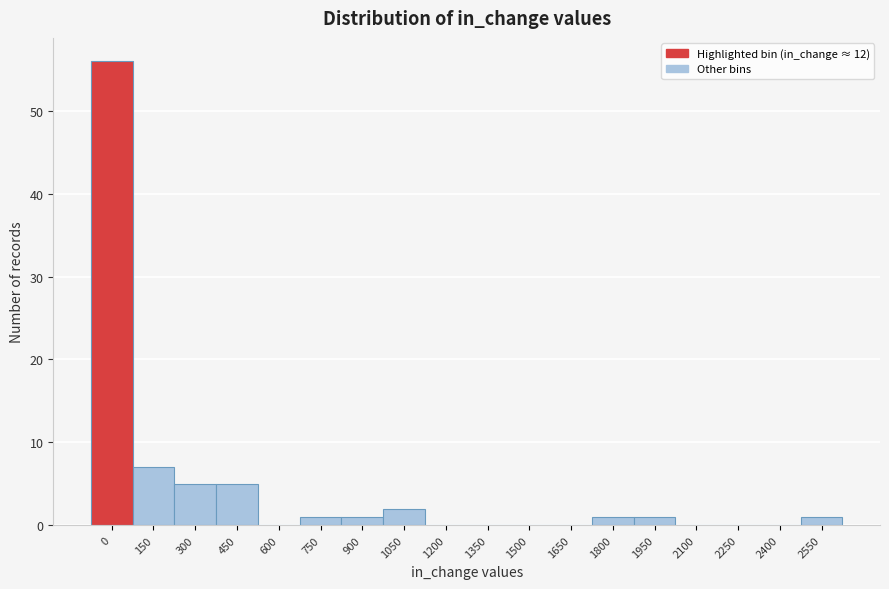

Reading left to right, transcribe all the data shown in this chart.

0=56	150=7	300=5	450=5	600=0	750=1	900=1	1050=2	1200=0	1350=0	1500=0	1650=0	1800=1	1950=1	2100=0	2250=0	2400=0	2550=1